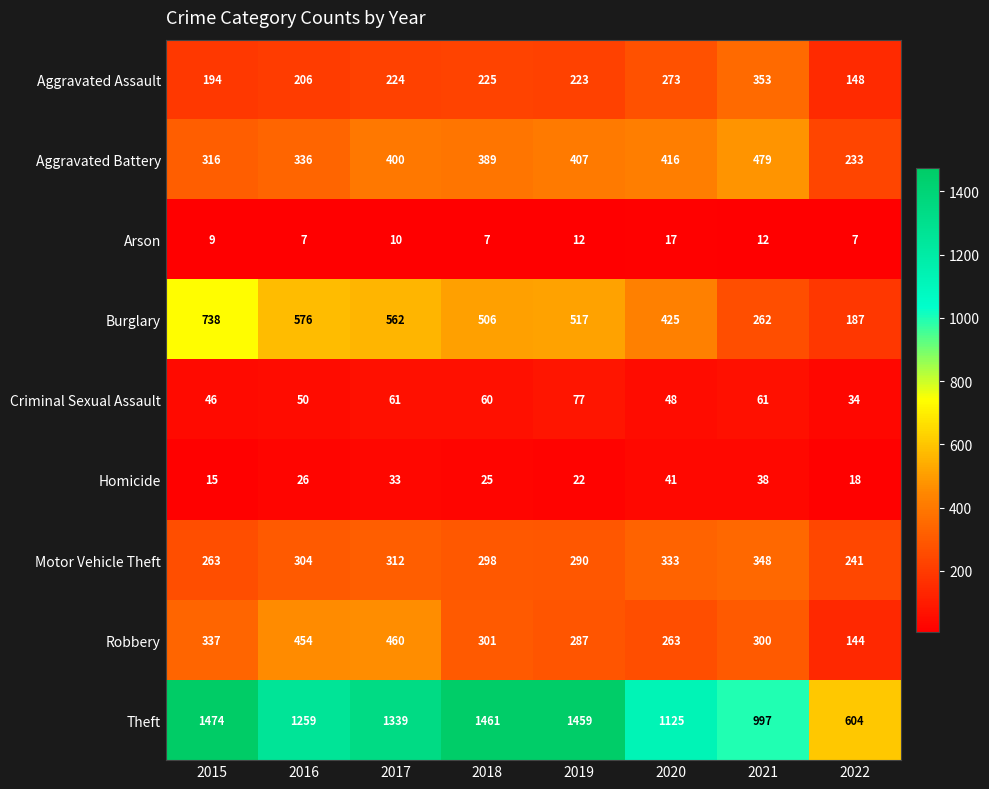

How many categories are shown in the chart?

8